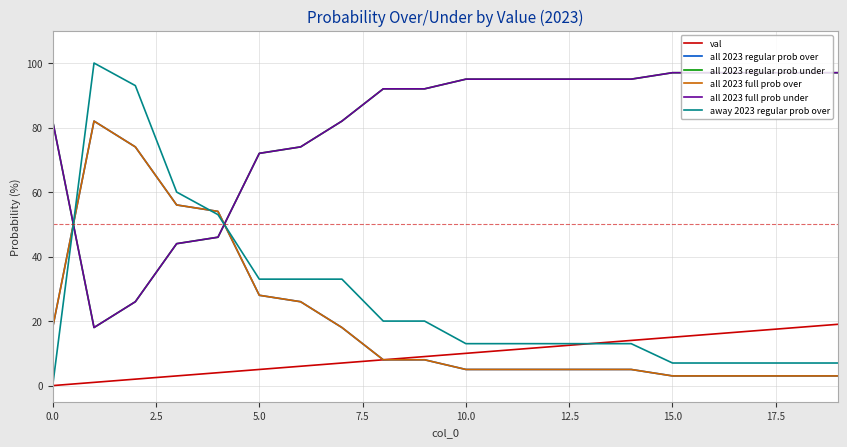

Does the chart display data point markers on the line(s)?

No